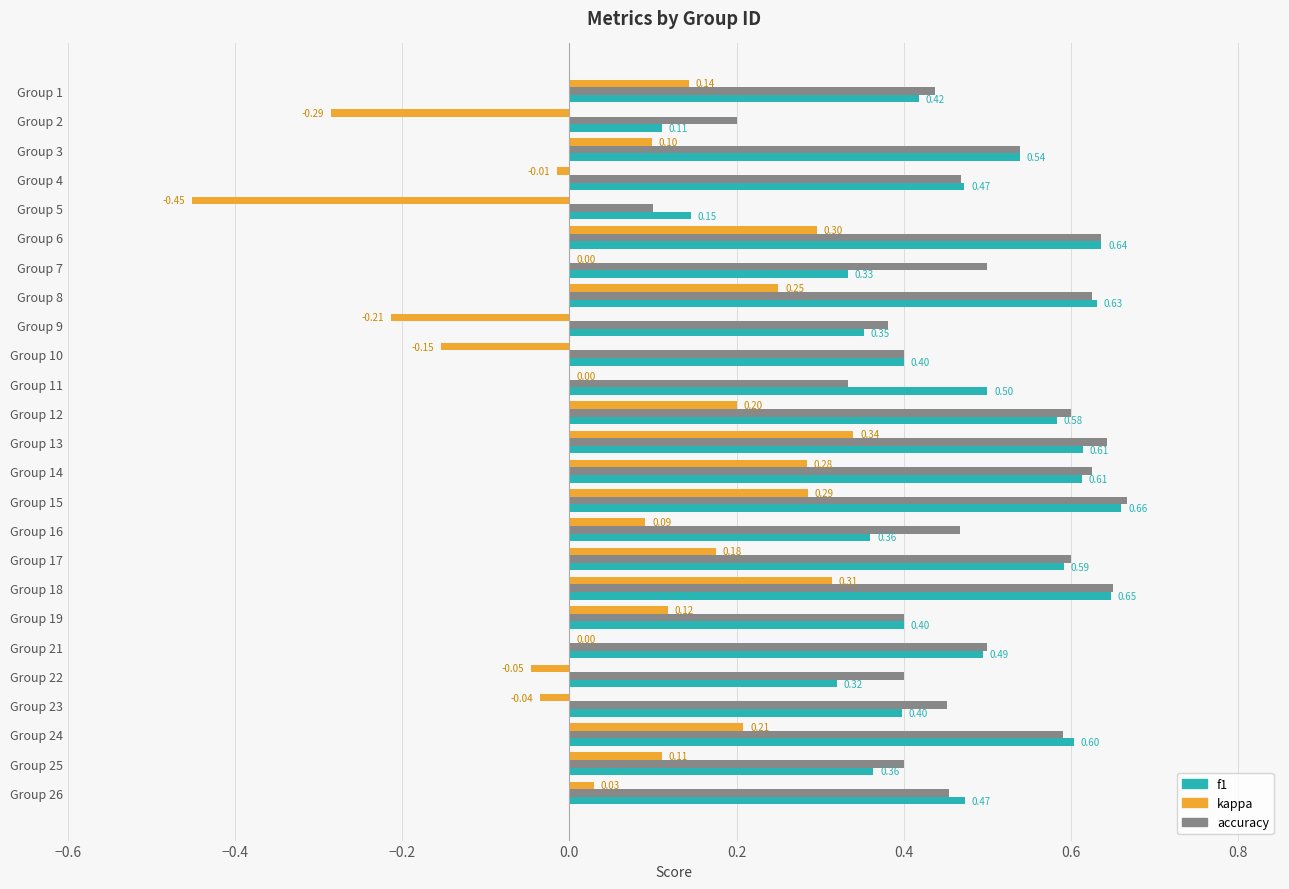

At which category is the sum across all series the highest?

Group 15